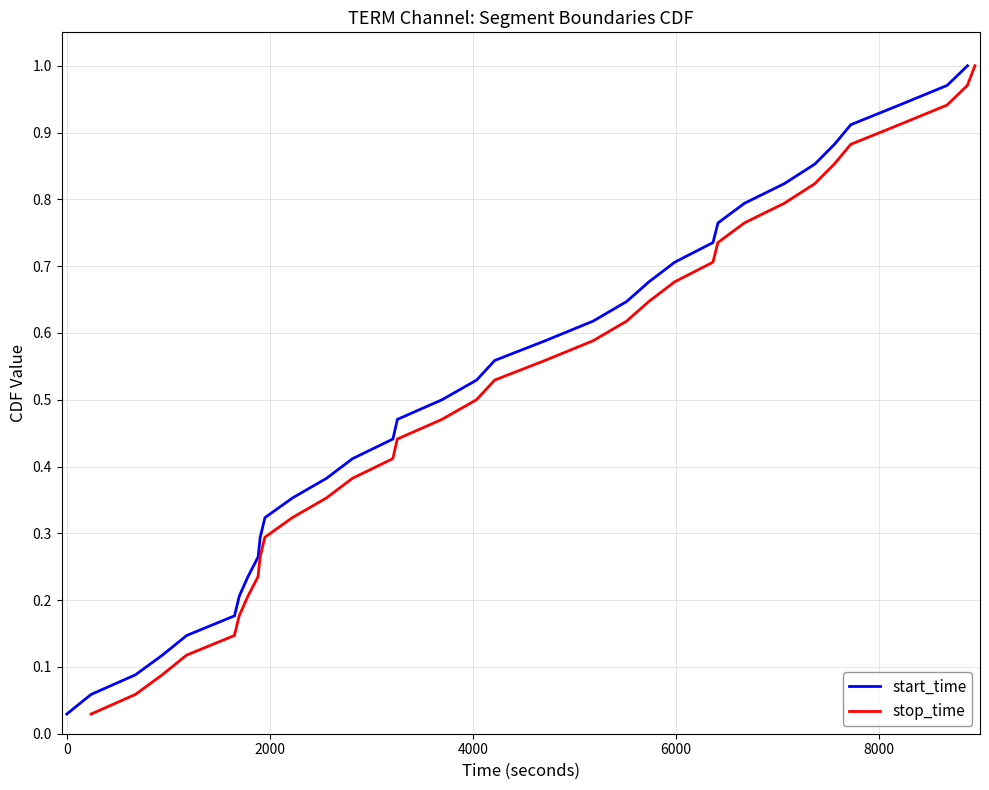

The stop_time series shows 0.1 at 4000. True or false?

False